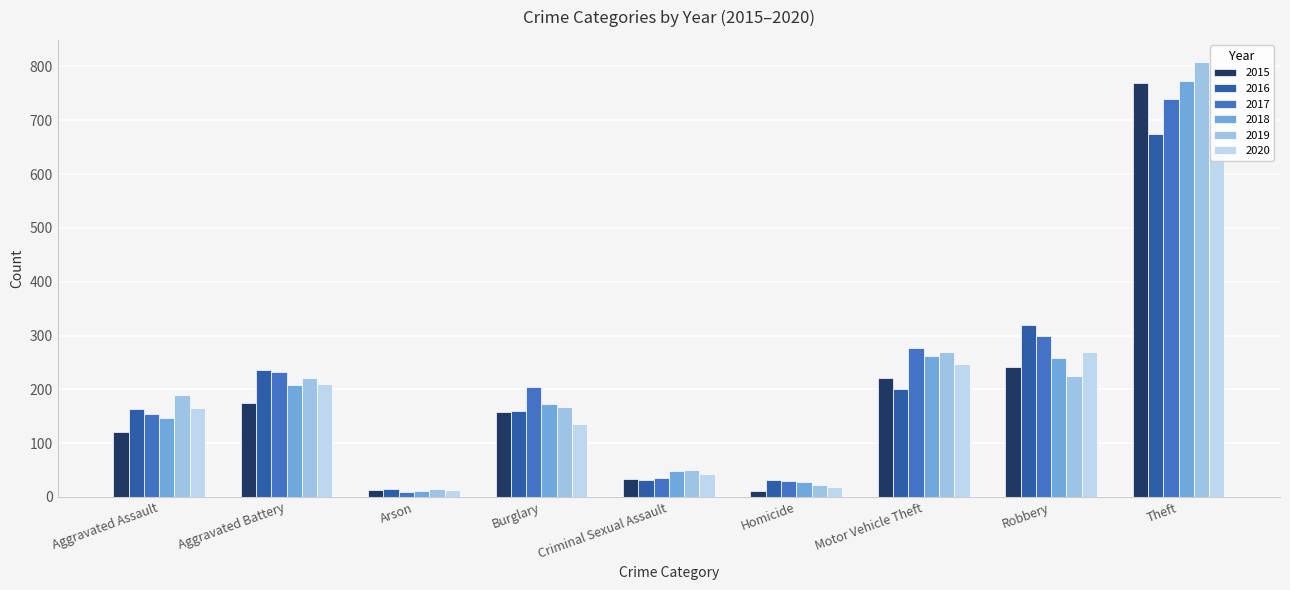

The value of 2020 at Criminal Sexual Assault is 12. True or false?

False